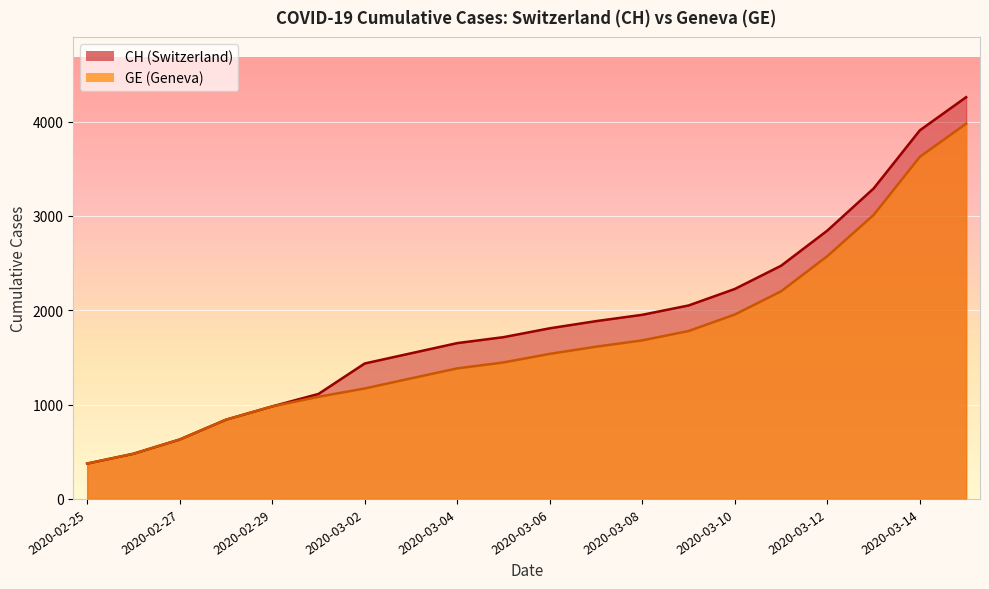

True or false: GE and CH cross at least once.

False